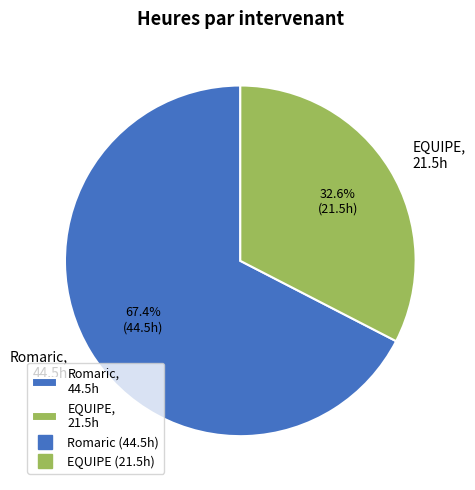

Combined, what portion of the pie is EQUIPE, 21.5h and Romaric, 44.5h?

100.0%